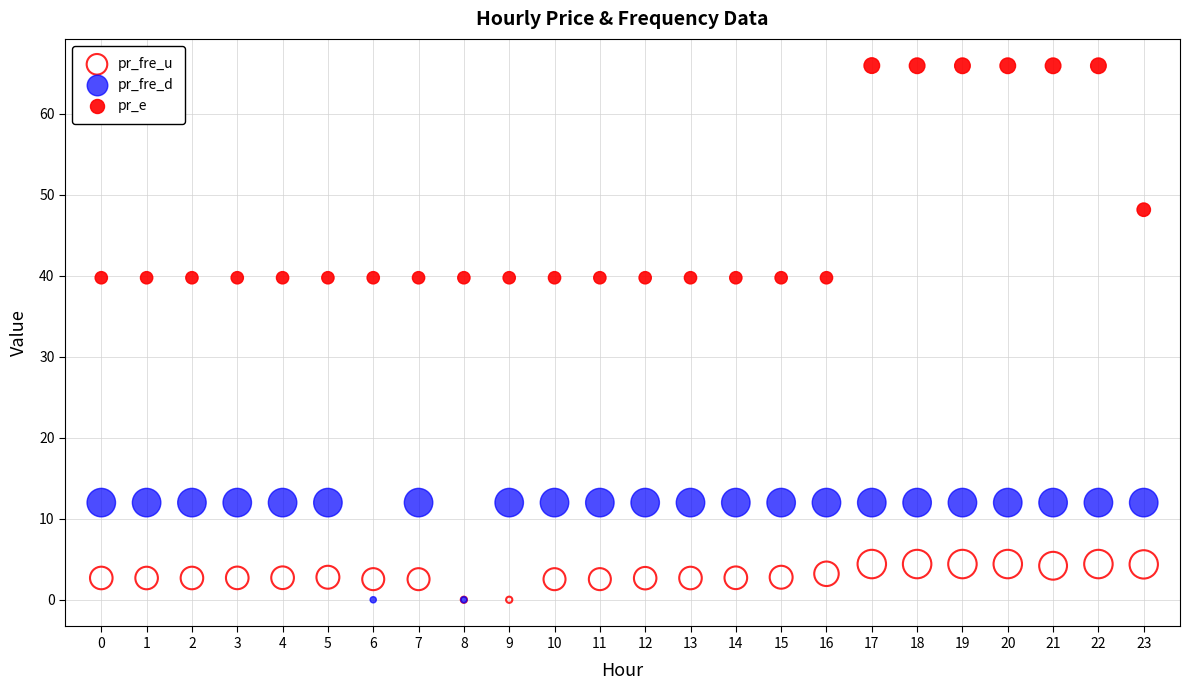

In the pr_e series, what Y value is closest to 52?

48.2